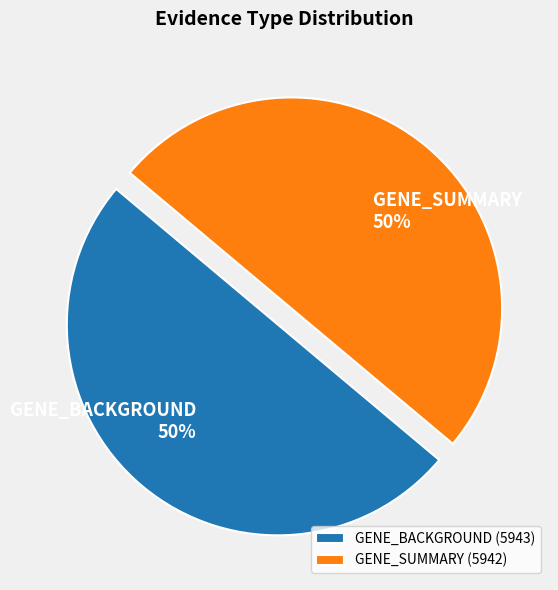

Combined, do GENE_BACKGROUND 50% and GENE_SUMMARY 50% account for over 50%?

Yes